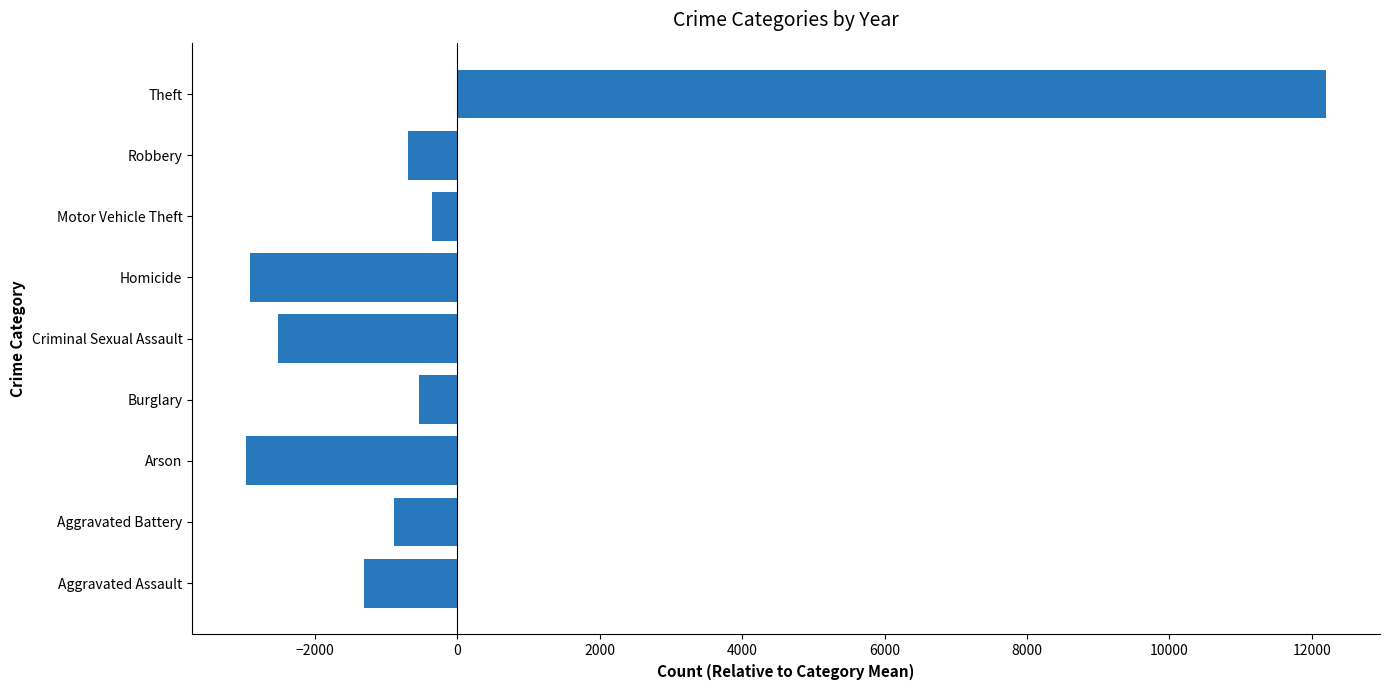

Which has a higher value, Aggravated Assault or Arson?

Aggravated Assault